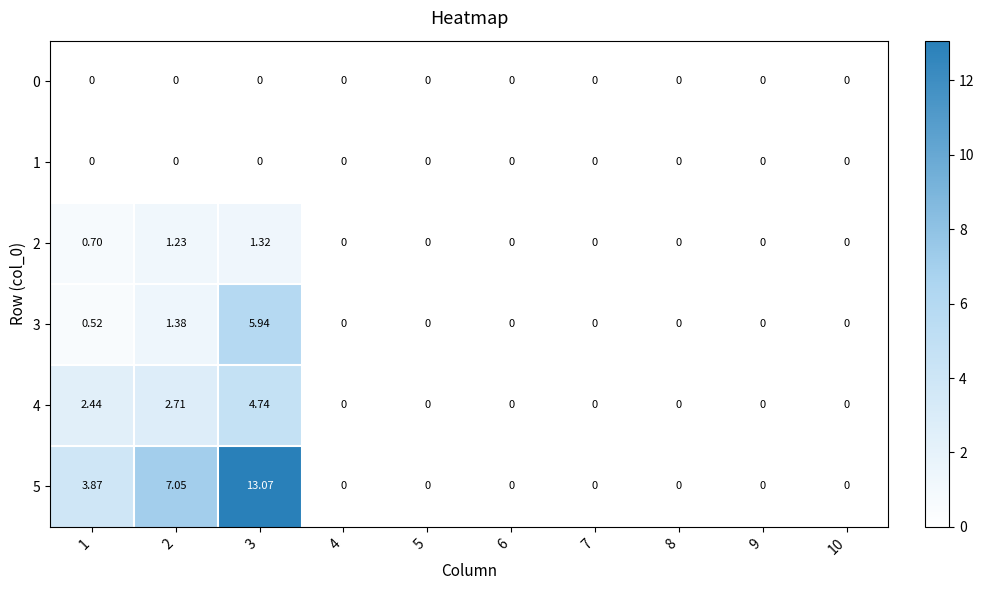

Reading left to right, transcribe all the data shown in this chart.

0: 1=0.0	2=0.0	3=0.0	4=0.0	5=0.0	6=0.0	7=0.0	8=0.0	9=0.0	10=0.0
1: 1=0.0	2=0.0	3=0.0	4=0.0	5=0.0	6=0.0	7=0.0	8=0.0	9=0.0	10=0.0
2: 1=0.7	2=1.2	3=1.3	4=0.0	5=0.0	6=0.0	7=0.0	8=0.0	9=0.0	10=0.0
3: 1=0.5	2=1.4	3=5.9	4=0.0	5=0.0	6=0.0	7=0.0	8=0.0	9=0.0	10=0.0
4: 1=2.4	2=2.7	3=4.7	4=0.0	5=0.0	6=0.0	7=0.0	8=0.0	9=0.0	10=0.0
5: 1=3.9	2=7.0	3=13.1	4=0.0	5=0.0	6=0.0	7=0.0	8=0.0	9=0.0	10=0.0